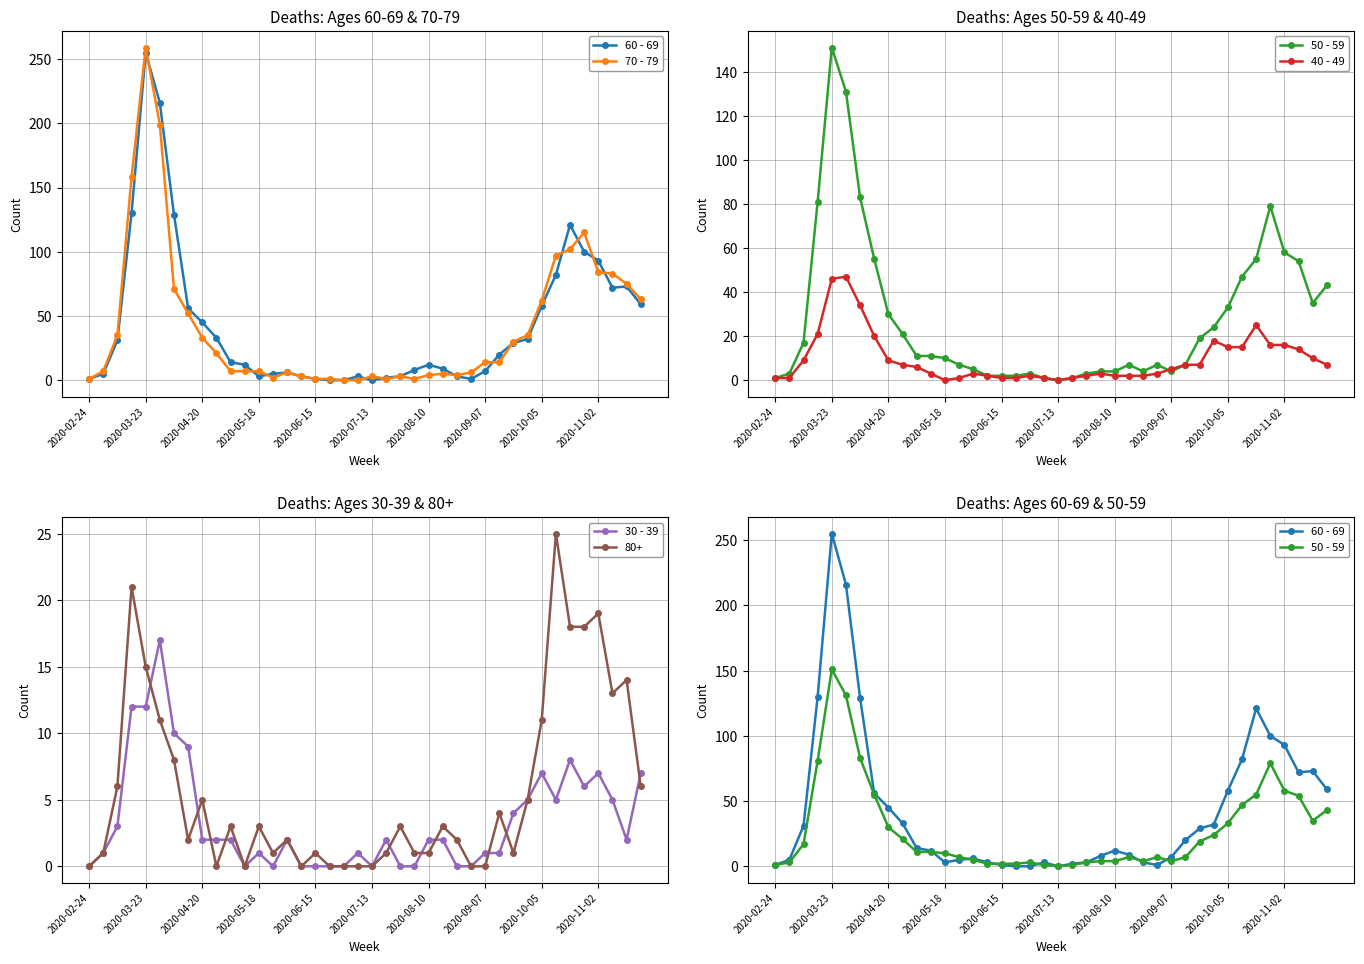

What is the difference between the 30 - 39 values at 33 and 34?

3